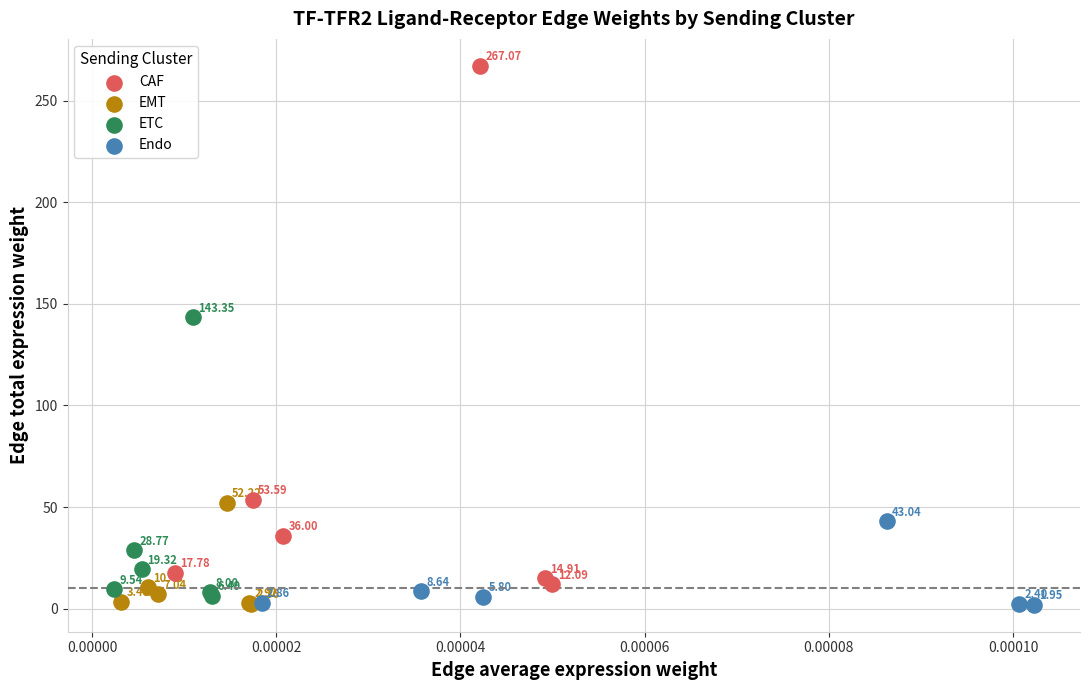

Which series has the widest spread of Y values?

CAF